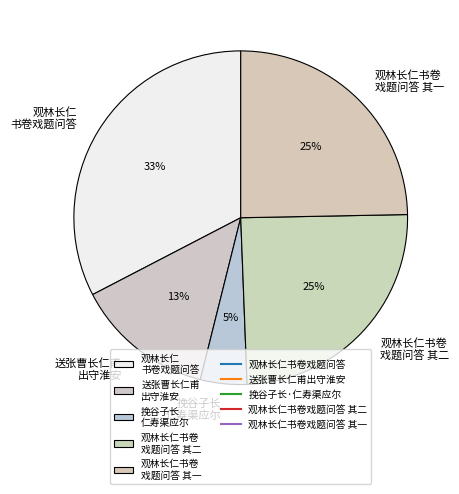

To the nearest percent, what is the average slice percentage?

20%